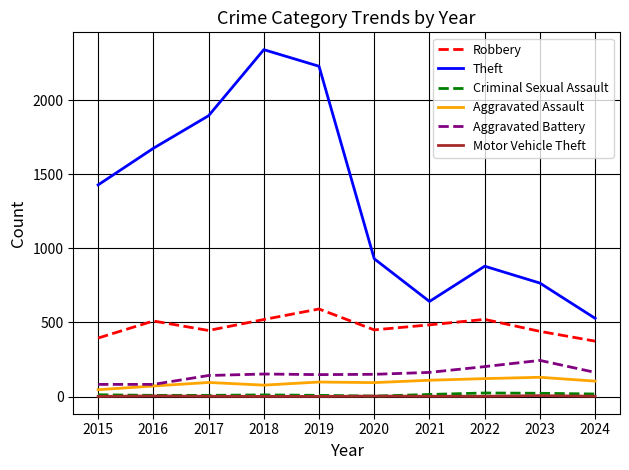

The value of Aggravated Battery at 2017 is 142. True or false?

True